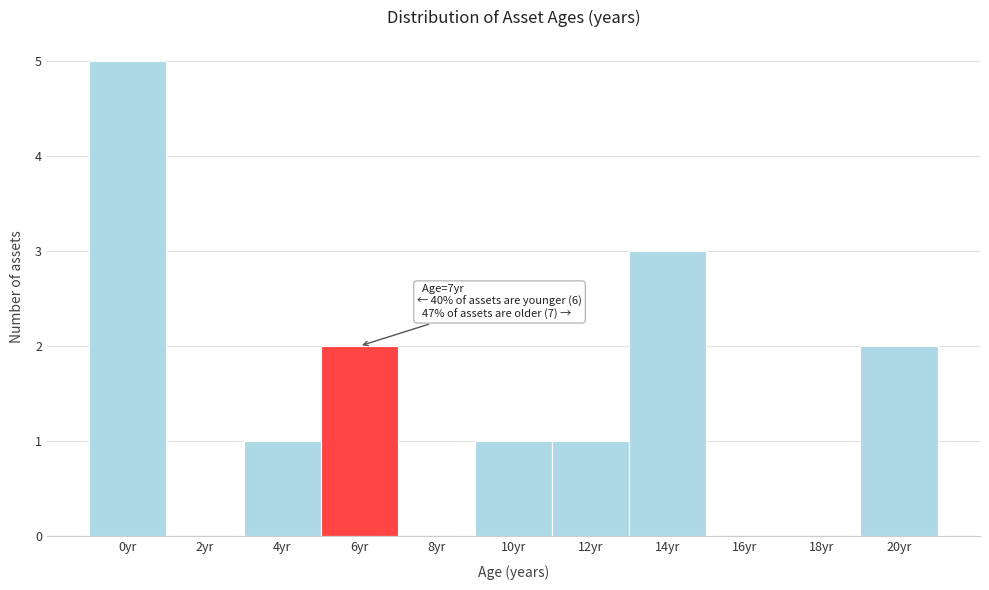

Reading left to right, transcribe all the data shown in this chart.

0yr=5	2yr=0	4yr=1	6yr=2	8yr=0	10yr=1	12yr=1	14yr=3	16yr=0	18yr=0	20yr=2